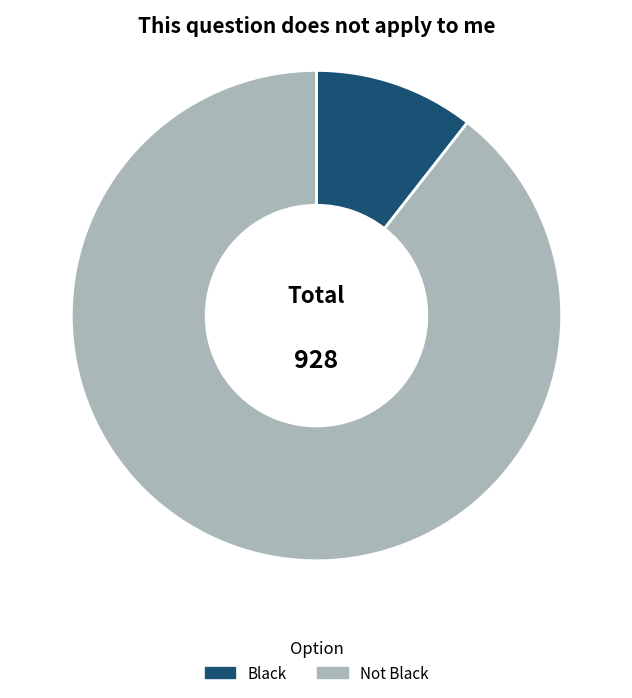

Which category has the smallest portion of the pie?

Black